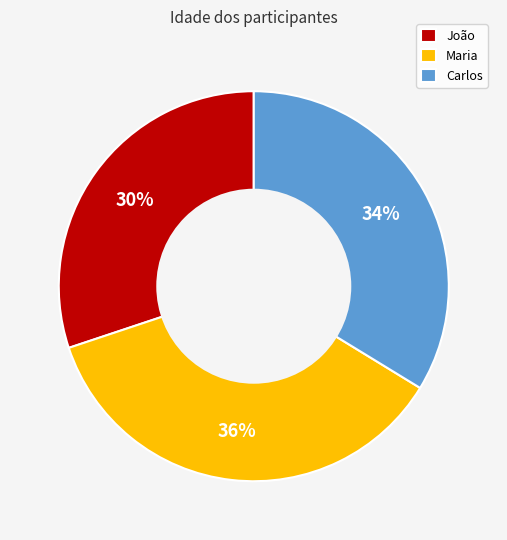

What percentage is the Maria slice, to the nearest percent?

36%